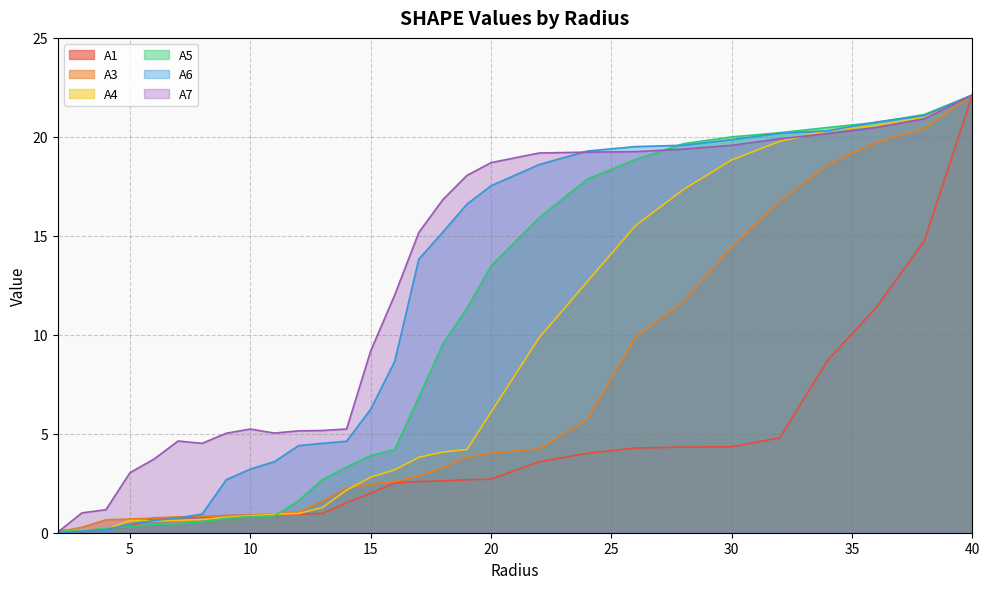

What are all the series names shown in the legend?

A1, A3, A4, A5, A6, A7